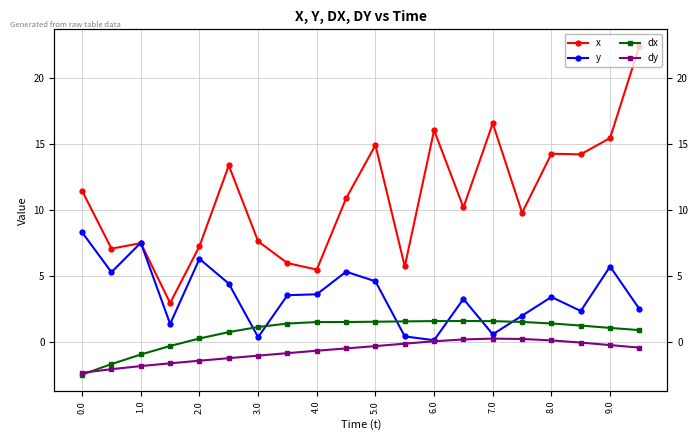

The value of dy at 0.0 is -0.5. True or false?

False